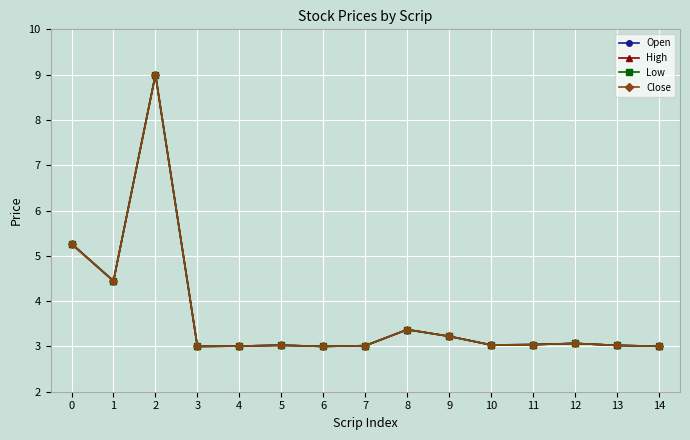

What is the lowest value of the Low series?

3.0